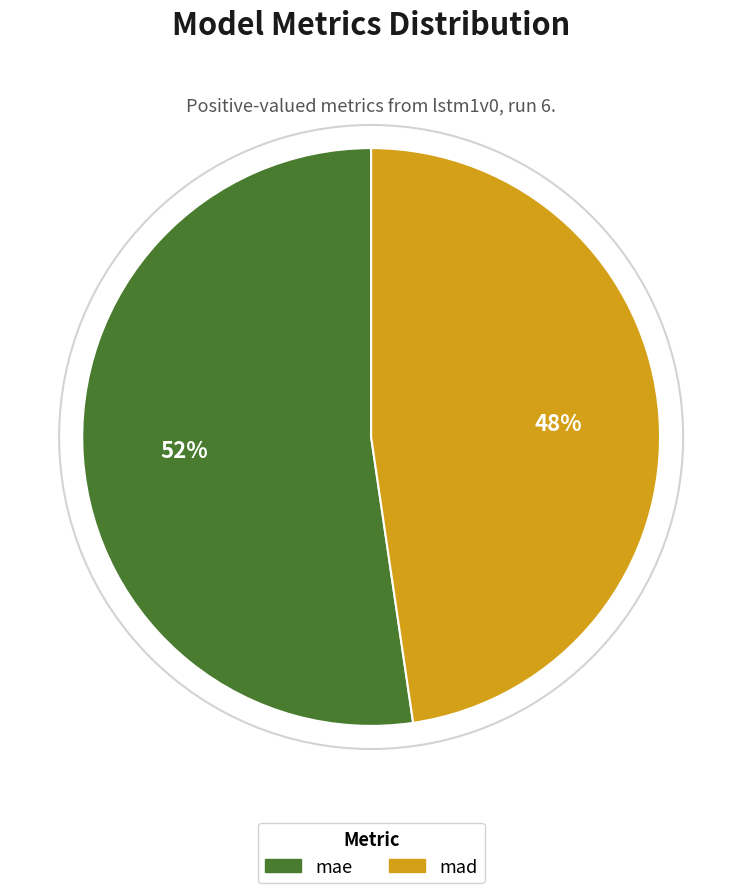

Approximately how many times larger is the value at mad compared to mae?

0.9